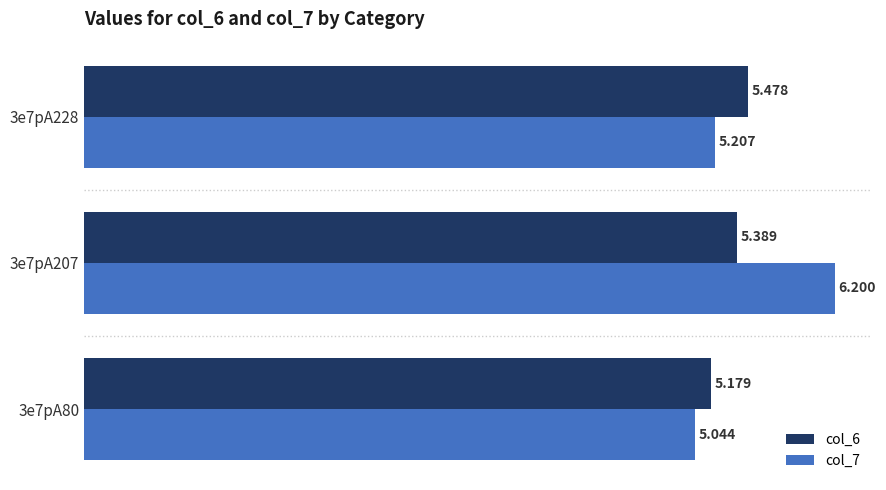

Is the value of col_7 at 3e7pA228 greater than the value of col_6 at 3e7pA228?

No